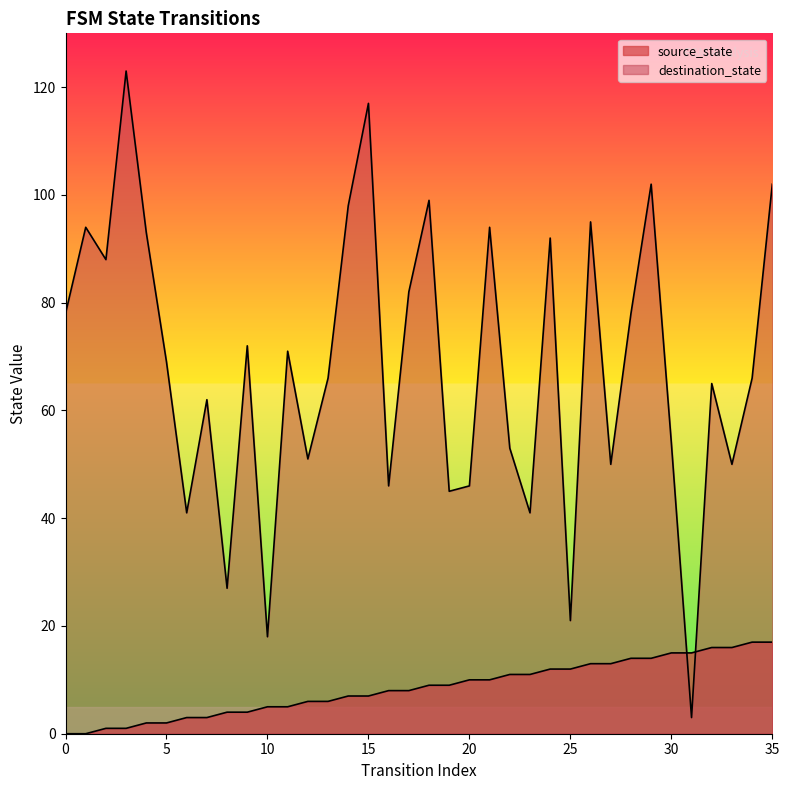

What is the maximum value for destination_state?

123